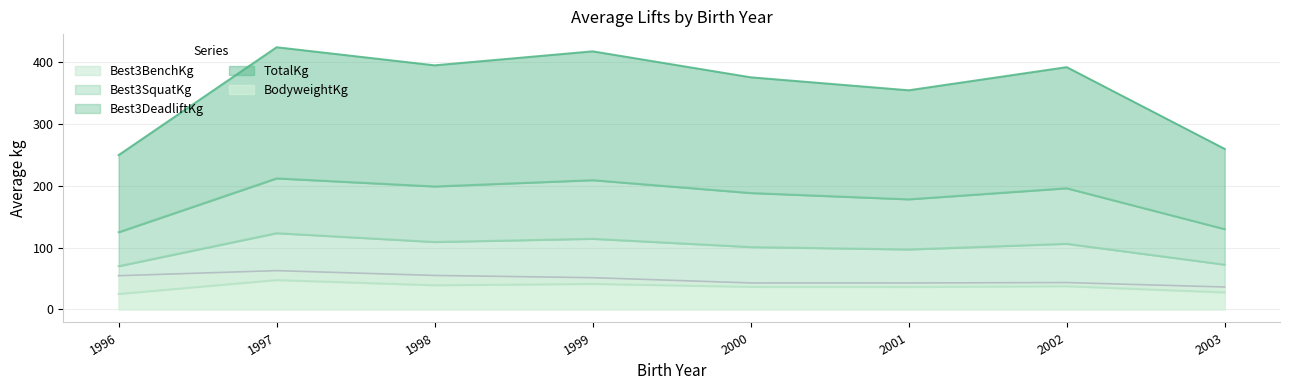

True or false: Best3BenchKg has a value of 37.5 at 2002.

True